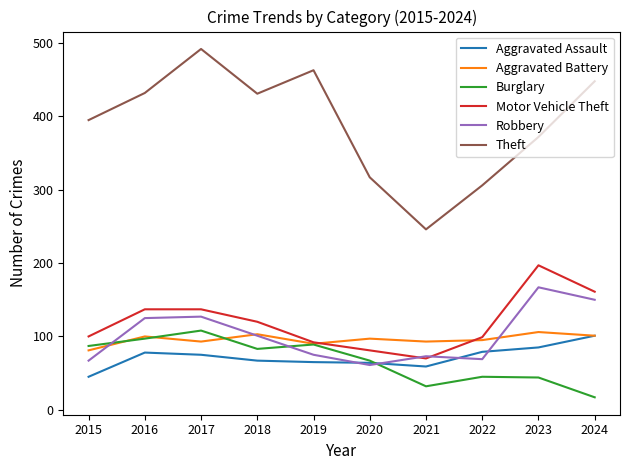

True or false: Robbery and Theft intersect in this chart.

False